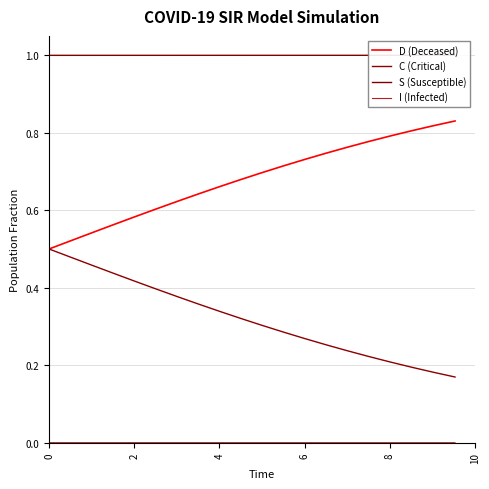

Rank the series by their average value, from highest to lowest.

S (Susceptible), D (Deceased), C (Critical), I (Infected)